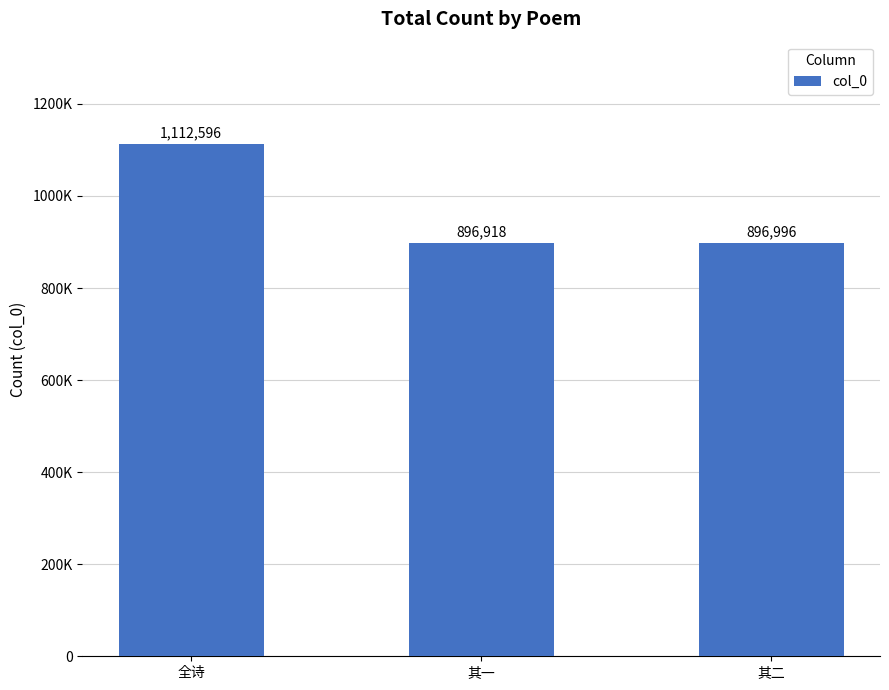

Count the number of categories in the chart.

3